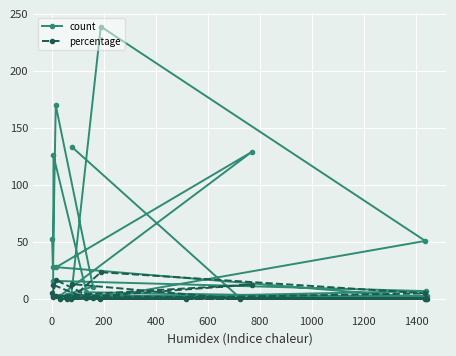

Reading left to right, list all the values displayed in this chart.

count: 53.0	28.0	170.0	11.0	4.0	2.0	2.0	239.0	51.0	1.0	7.0	16.0	126.0	6.0	1.0	28.0	129.0	3.0	3.0	2.0	1.0	133.0
percentage: 5.2	2.8	16.7	1.1	0.4	0.2	0.2	23.5	5.0	0.1	0.7	1.6	12.4	0.6	0.1	2.8	12.7	0.3	0.3	0.2	0.1	13.1